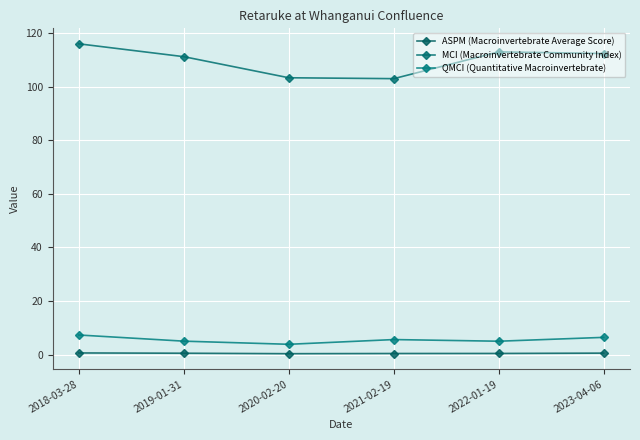

What position from the right is 2022-01-19?

2